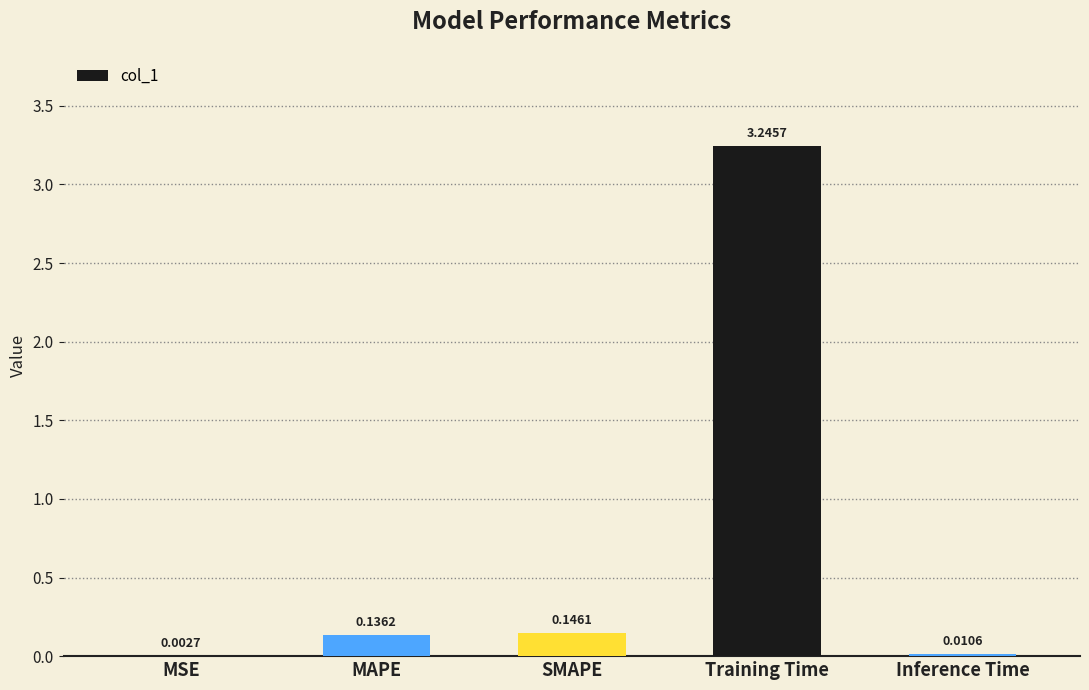

Which category has the highest value across all series?

Training Time